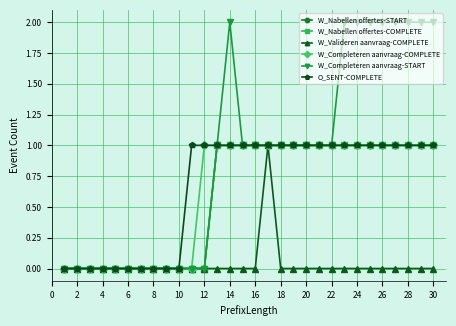

Is this an area chart (filled region under the line)?

No